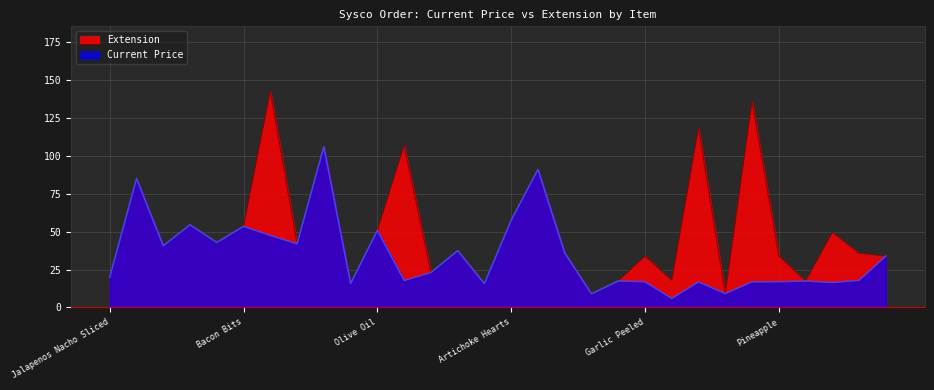

Count the number of data series in this chart.

2